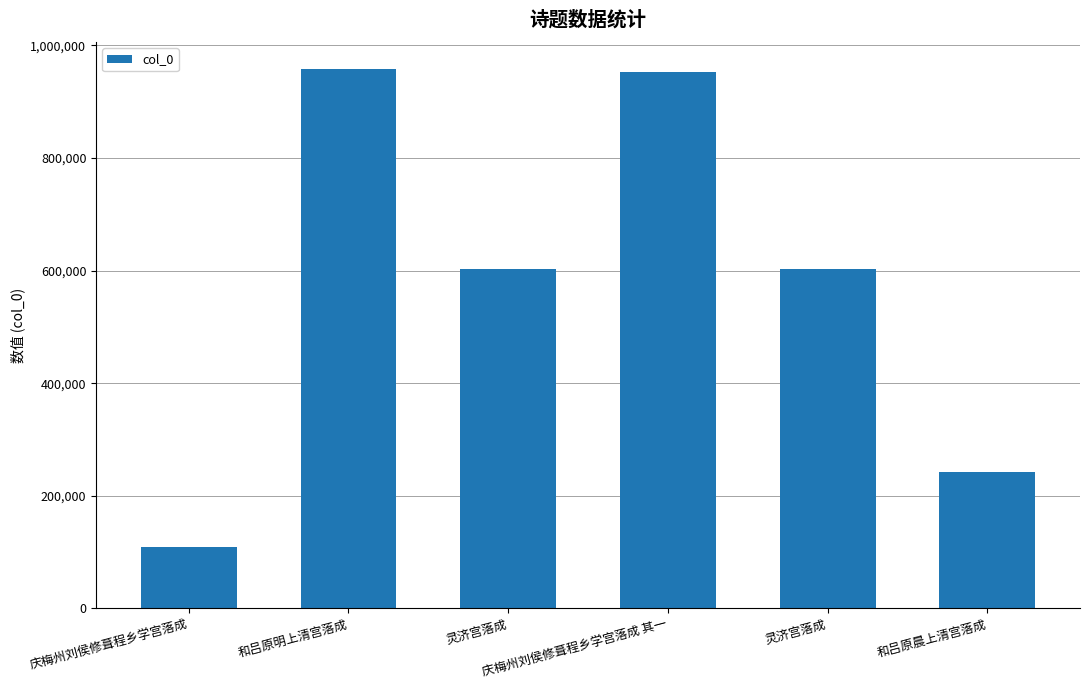

What is the difference between the maximum and minimum values?

848751